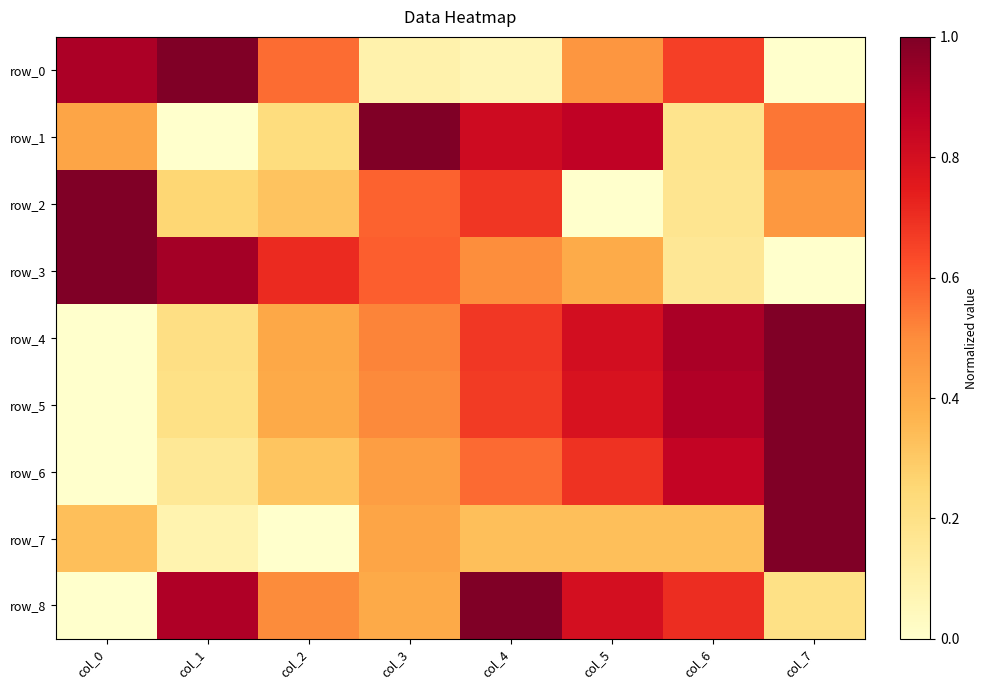

What is the difference between the maximum and minimum values in the row_8 series?

1.0